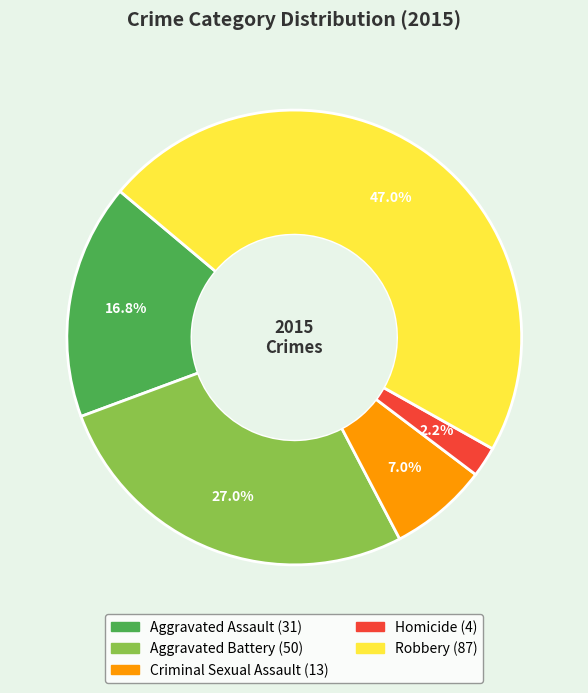

Combined, do Robbery and Criminal Sexual Assault account for over 50%?

Yes